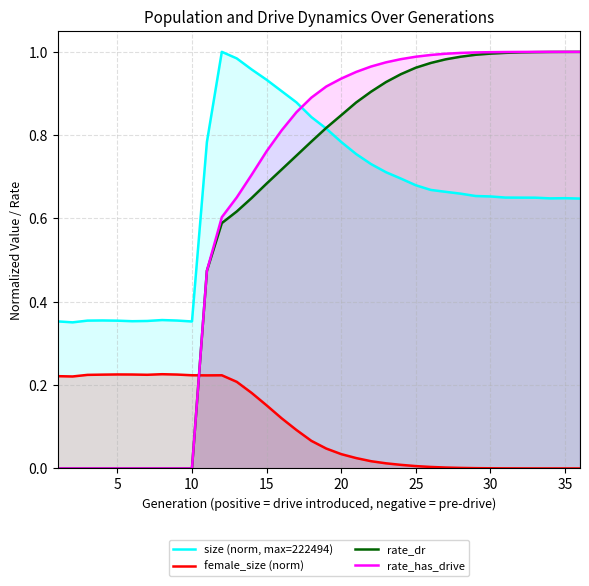

At how many categories does at least one series exceed 0?

36